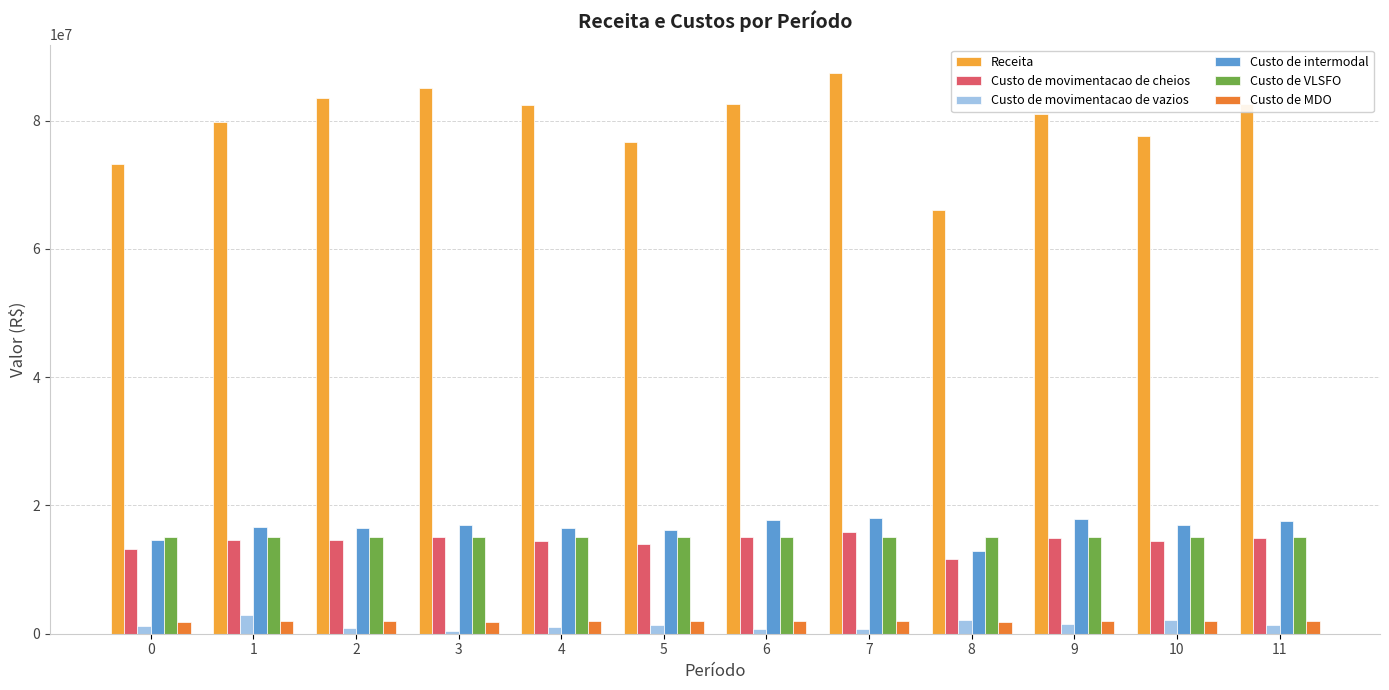

What is the value of the Receita bar at the 7th from the left?

82636396.6